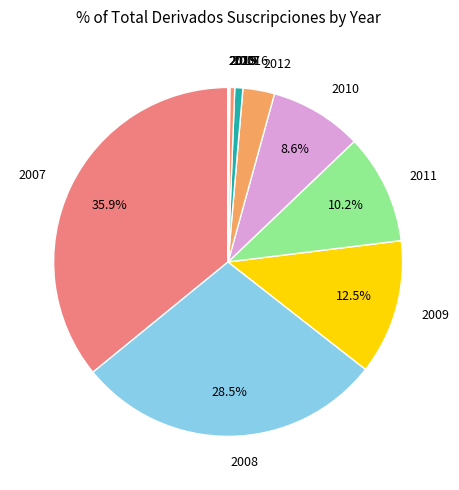

To the nearest percent, what is the difference between the largest and smallest slice percentages?

36%